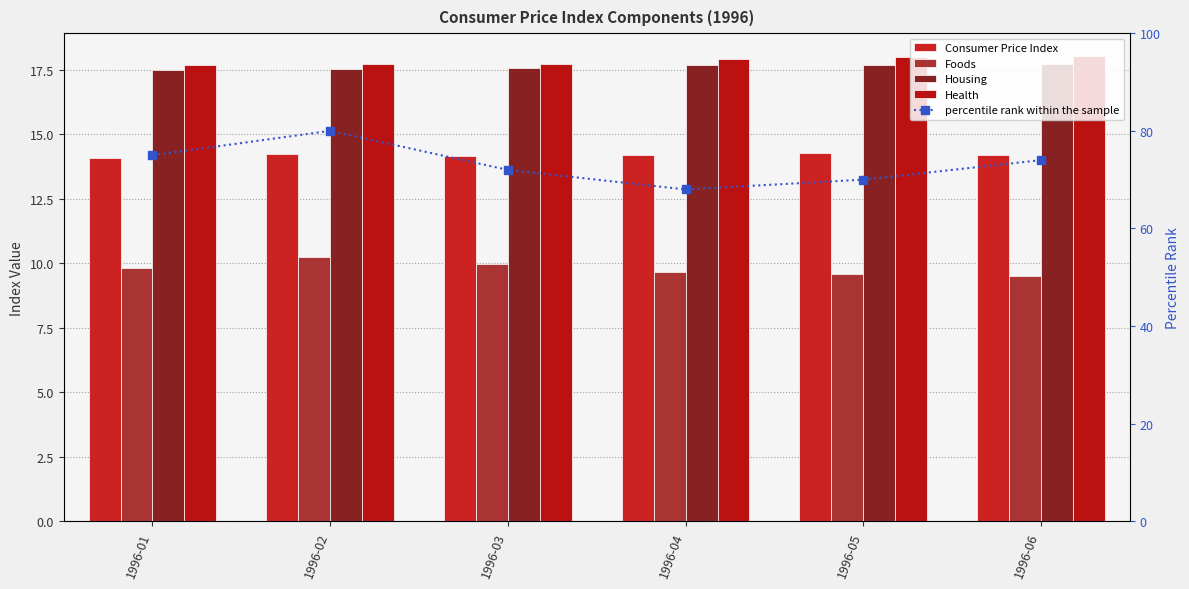

Reading left to right, list all the values displayed in this chart.

Consumer Price Index: 14.1	14.2	14.2	14.2	14.3	14.2
Foods: 9.8	10.3	10.0	9.7	9.6	9.5
Housing: 17.5	17.5	17.6	17.7	17.7	17.7
Health: 17.7	17.7	17.7	17.9	18.0	18.0
percentile rank within the sample: 75.0	80.0	72.0	68.0	70.0	74.0